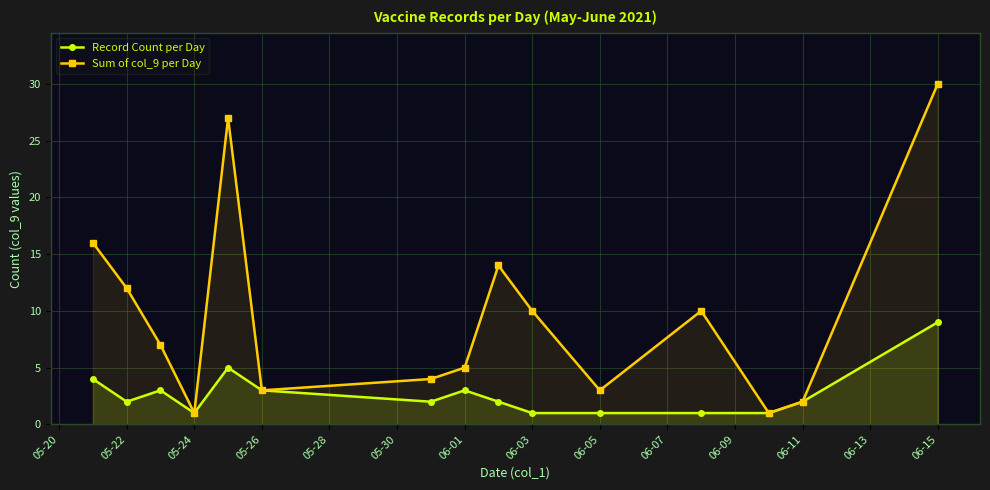

Which series has the widest spread of values?

Sum of col_9 per Day